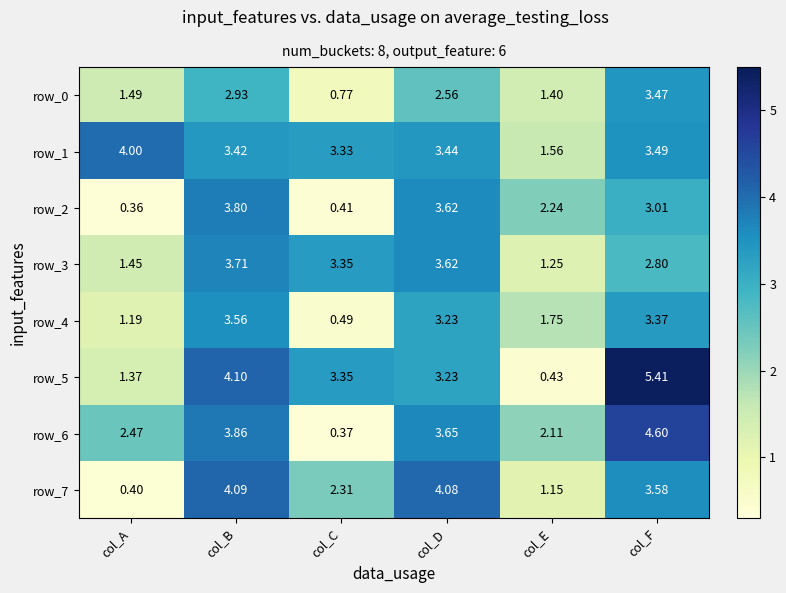

At which category does the chart reach its peak across all series?

col_F